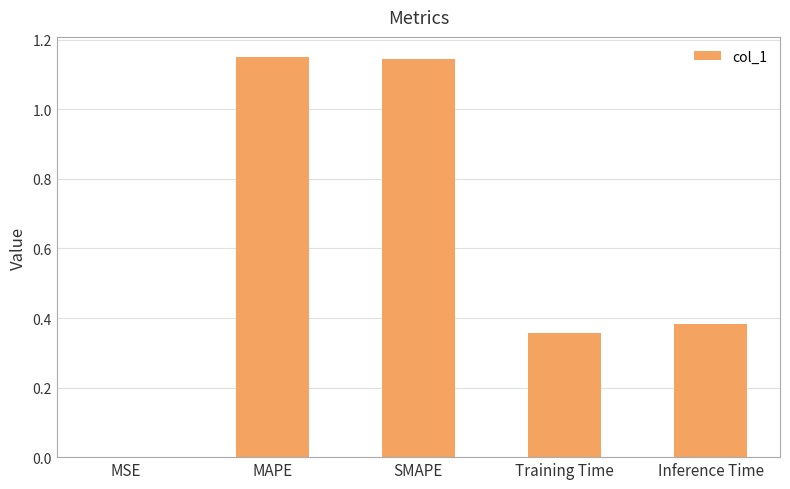

What is the sum of the values at SMAPE and MAPE?

2.3